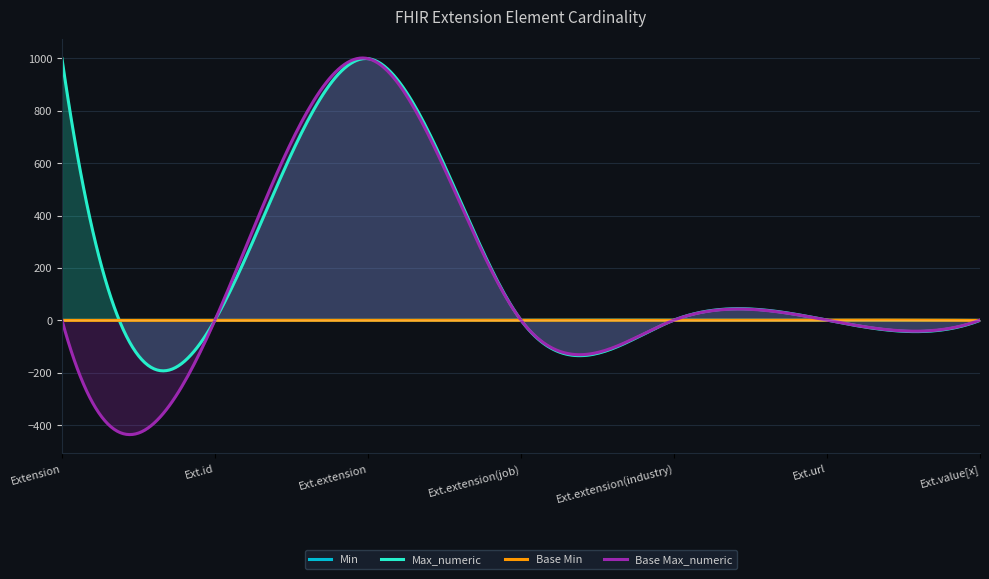

Reading left to right, list all the values displayed in this chart.

Min: Extension=0	Extension.id=0	Extension.extension=0	Extension.extension(job)=1	Extension.extension(industry)=1	Extension.url=1	Extension.value[x]=0
Max_numeric: Extension=999	Extension.id=1	Extension.extension=999	Extension.extension(job)=1	Extension.extension(industry)=1	Extension.url=1	Extension.value[x]=0
Base Min: Extension=0	Extension.id=0	Extension.extension=0	Extension.extension(job)=0	Extension.extension(industry)=0	Extension.url=1	Extension.value[x]=0
Base Max_numeric: Extension=1	Extension.id=1	Extension.extension=999	Extension.extension(job)=1	Extension.extension(industry)=1	Extension.url=1	Extension.value[x]=1